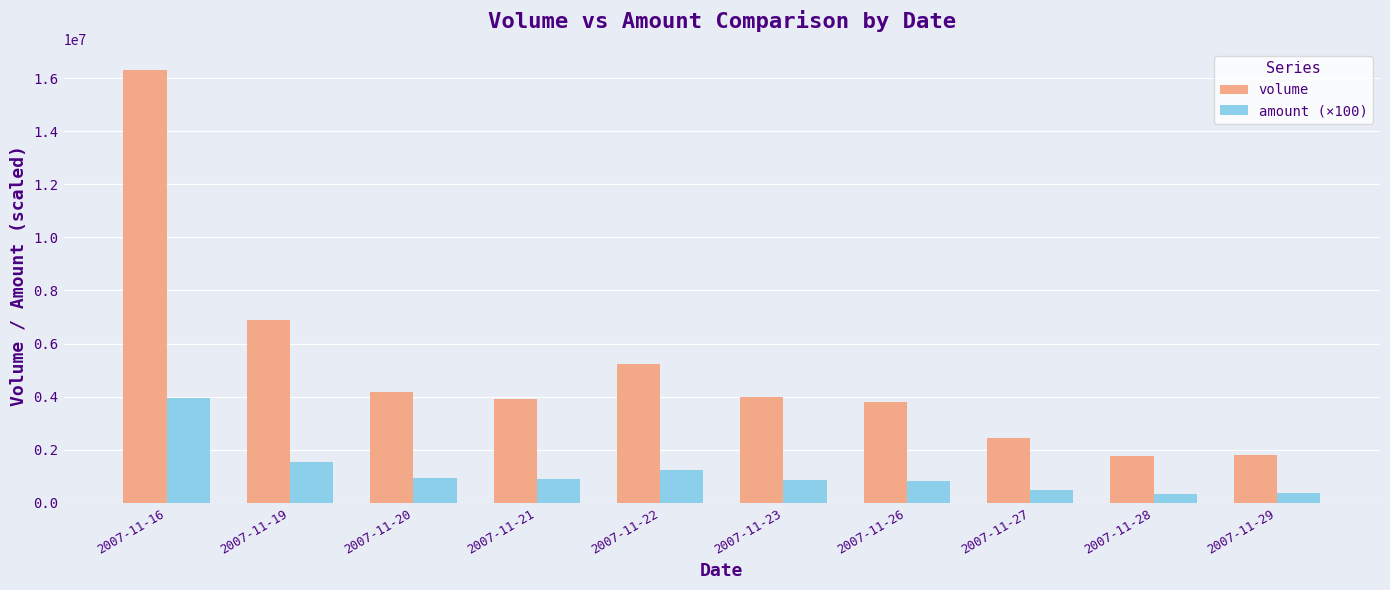

Where does the amount (×100) series first go above 891650?

2007-11-16